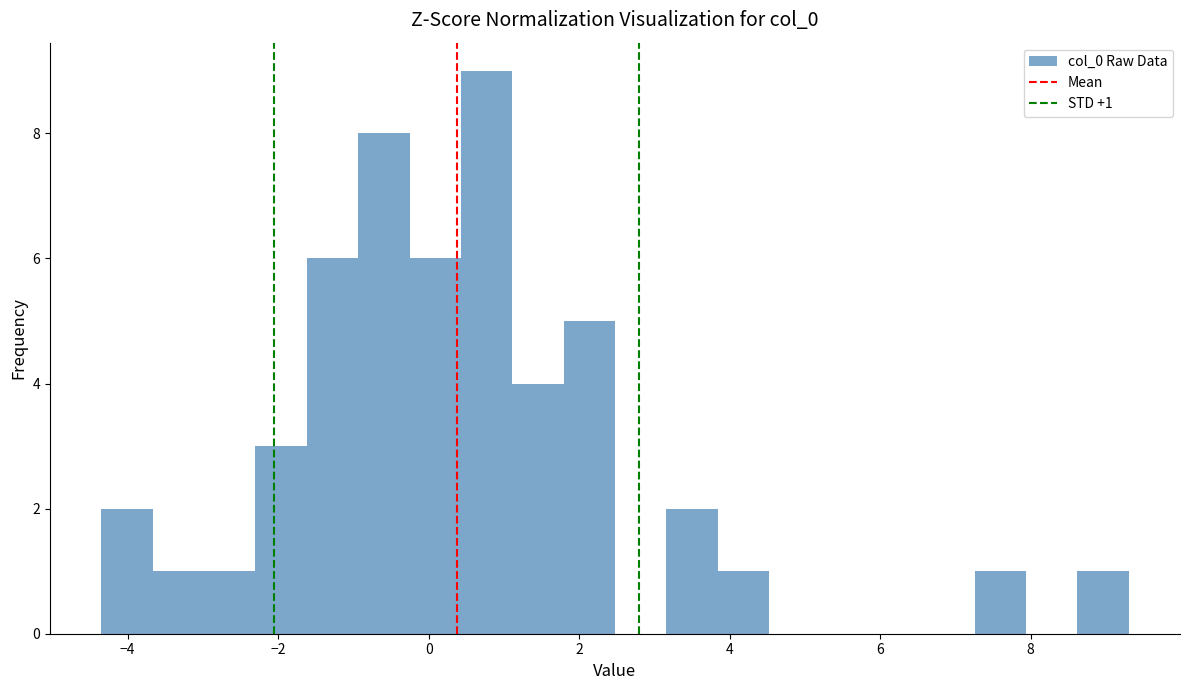

Read against the x-axis, roughly where is the centre of the tallest bar?

0.8